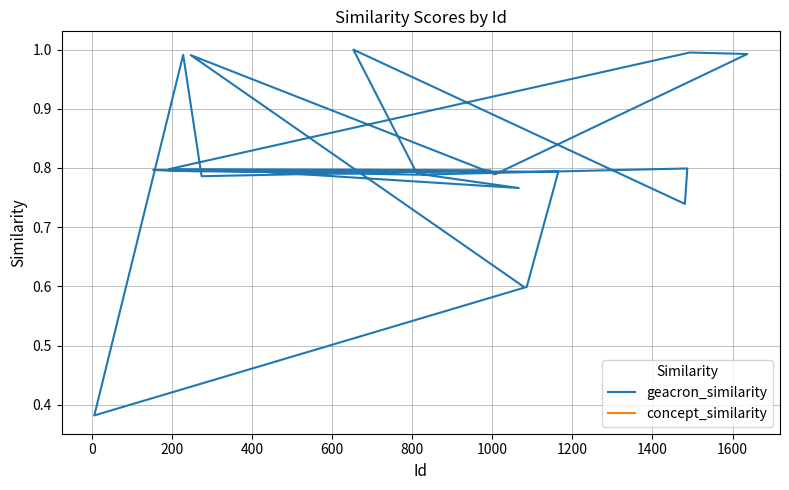

True or false: geacron_similarity and concept_similarity cross at least once.

False